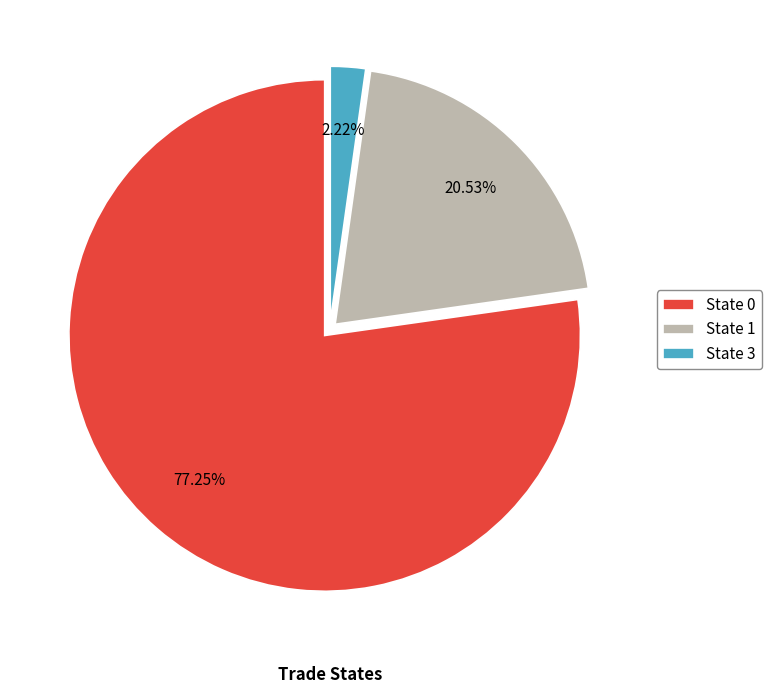

What is the smallest slice in the pie chart?

State 3